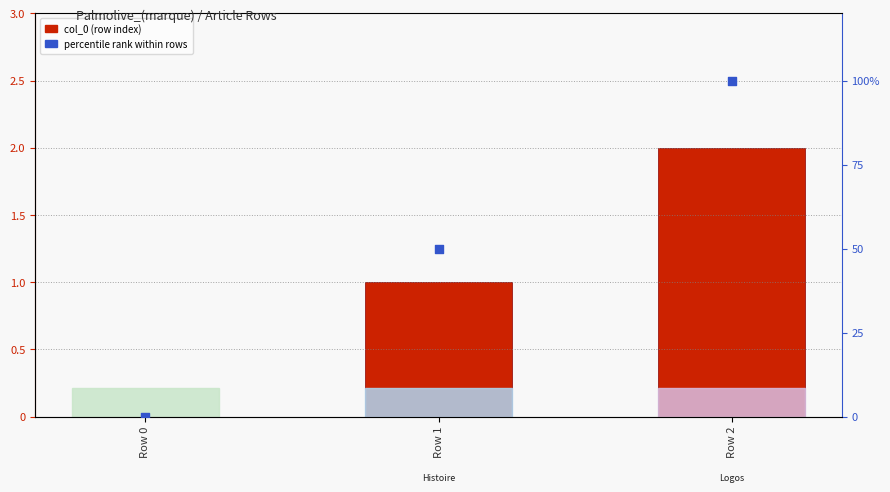

Which series reaches the minimum Y coordinate?

col_0 (row index)